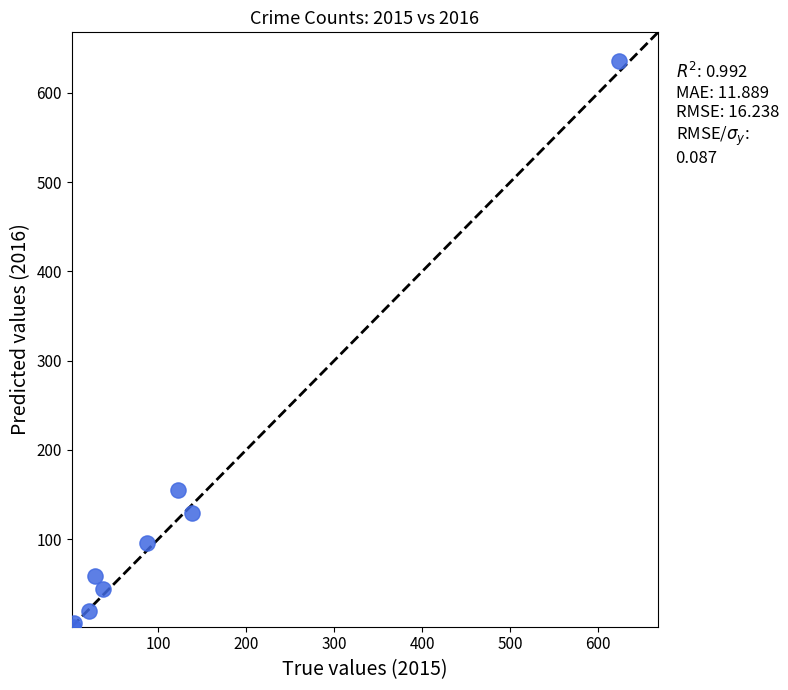

What Y value in the scatter plot is closest to 319?

155